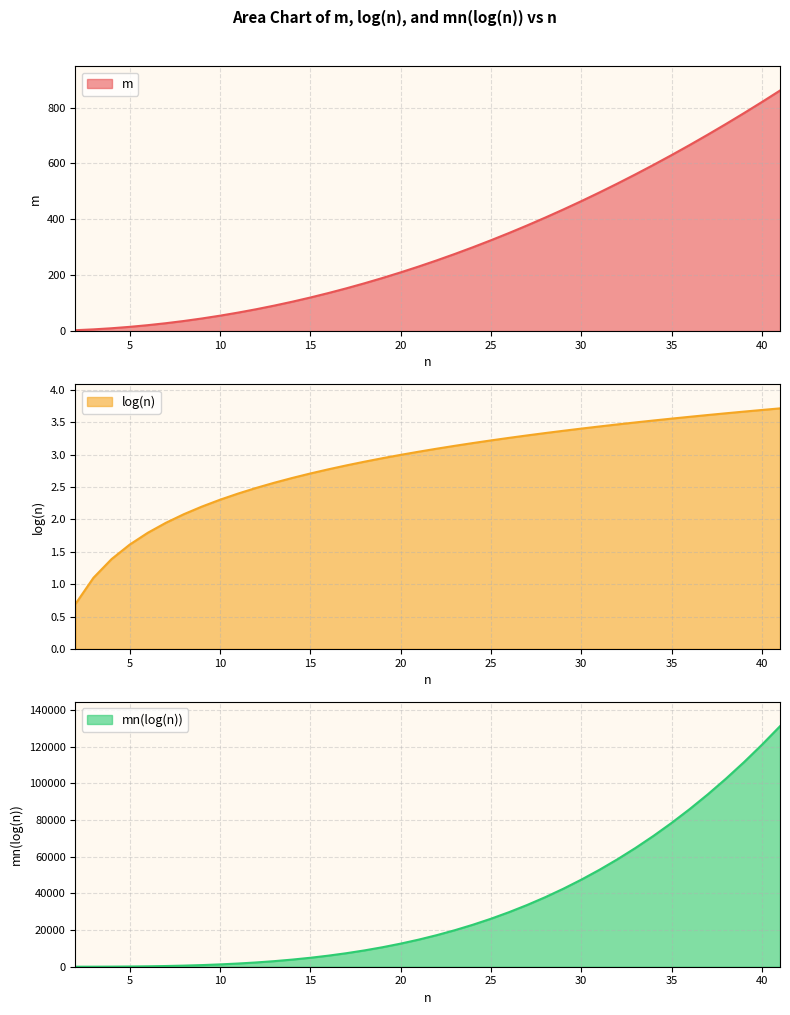

What is the difference between the maximum and minimum values in the m series?

858